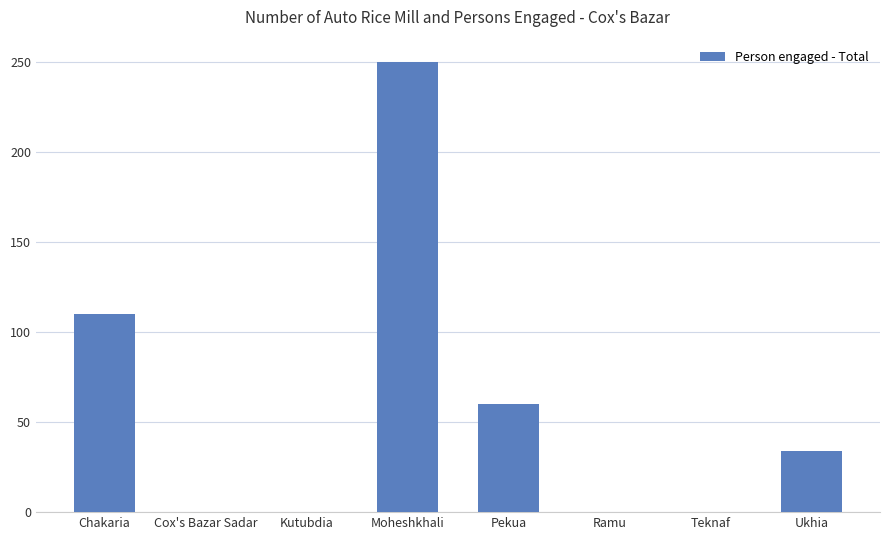

True or false: the data shows 76 at Cox's Bazar Sadar.

False